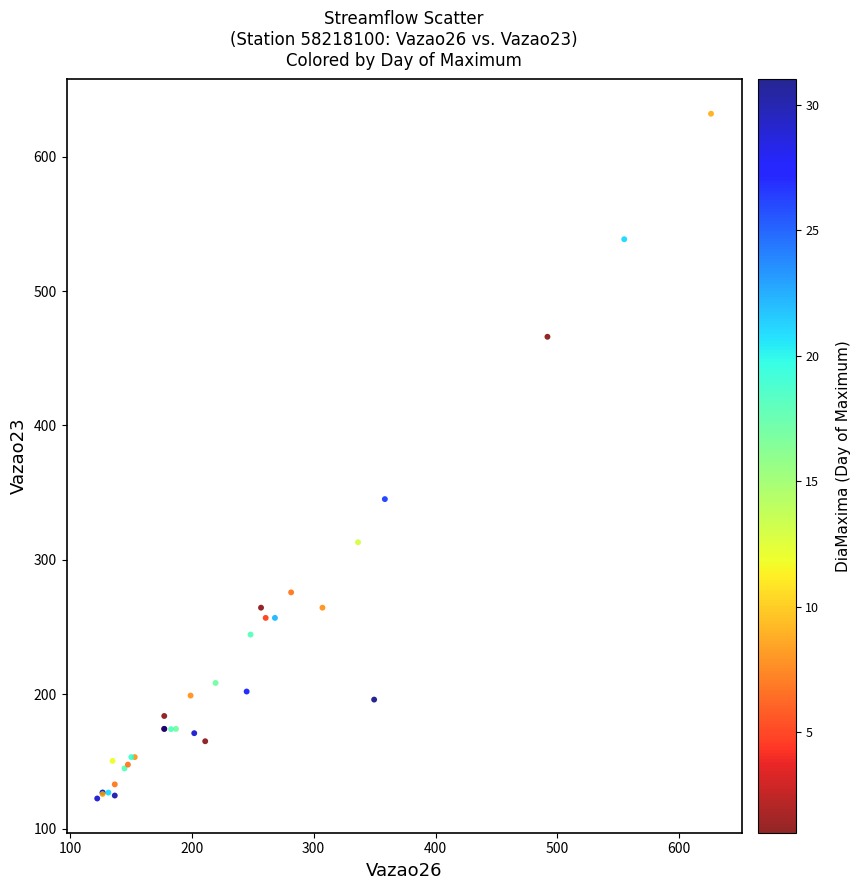

What Y value in the scatter plot is closest to 377?

345.2